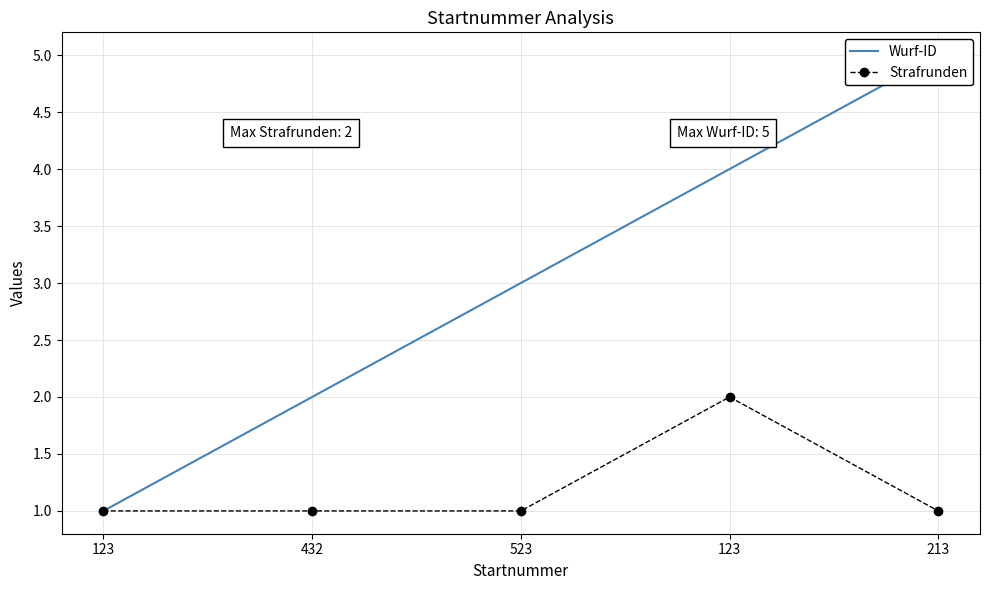

List the series in order of their peak value, highest first.

Wurf-ID, Strafrunden